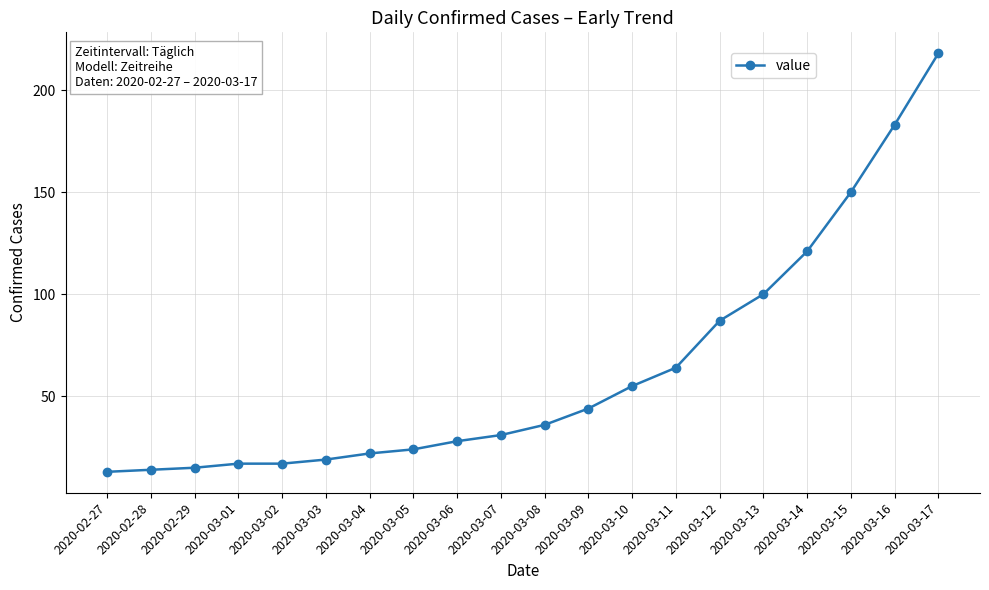

Where is the data nearest to the value 115?

2020-03-14